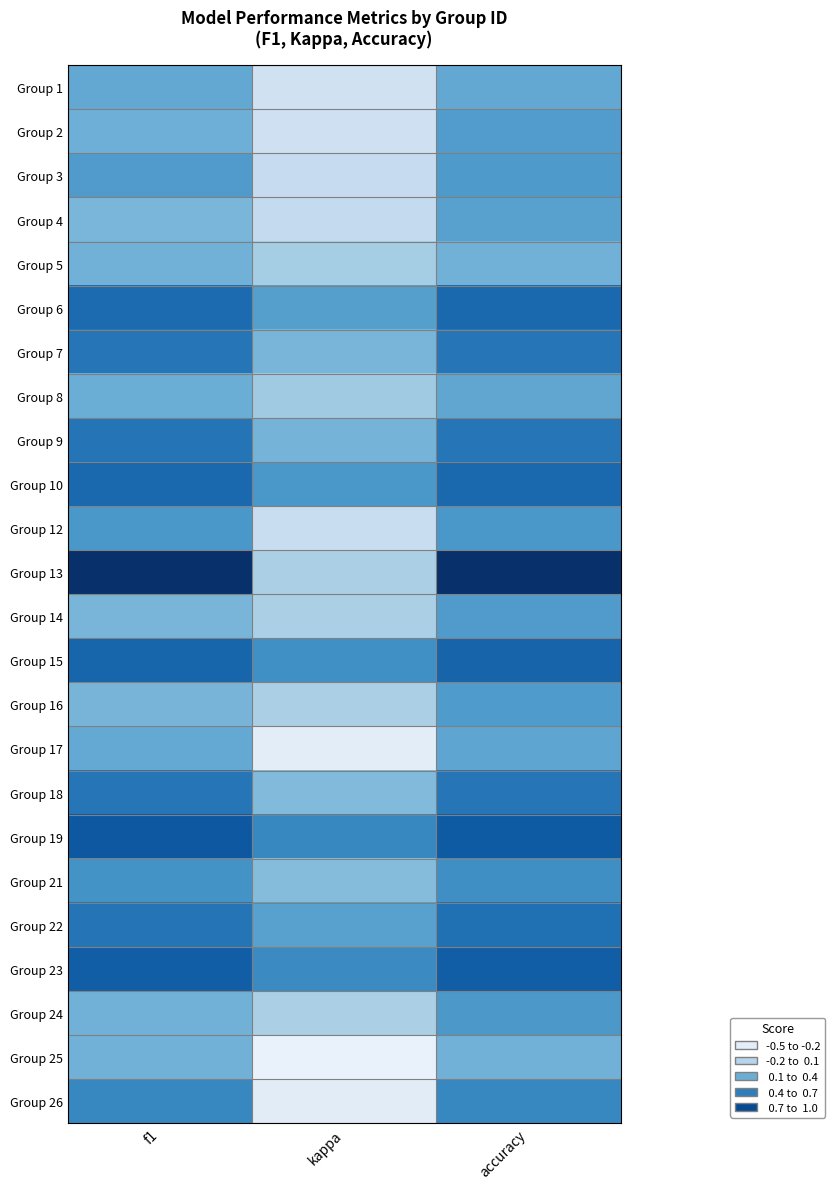

List the series in order of their peak value, highest first.

Group 13, Group 19, Group 23, Group 15, Group 6, Group 10, Group 22, Group 9, Group 7, Group 18, Group 26, Group 21, Group 12, Group 24, Group 3, Group 16, Group 14, Group 2, Group 4, Group 17, Group 8, Group 1, Group 5, Group 25